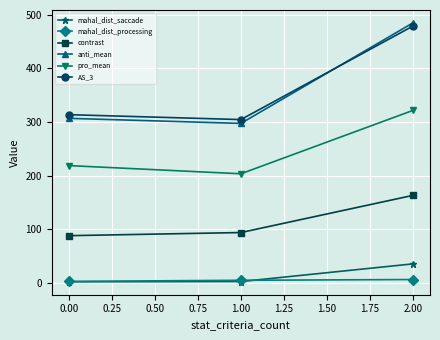

What is the difference between the maximum and minimum values in the pro_mean series?

118.0